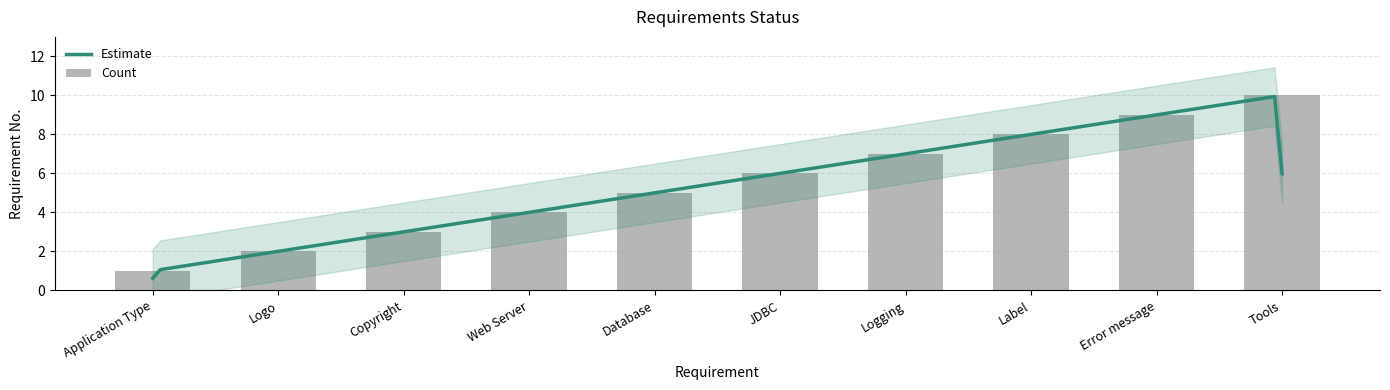

At which label does the data first exceed 6?

Logging